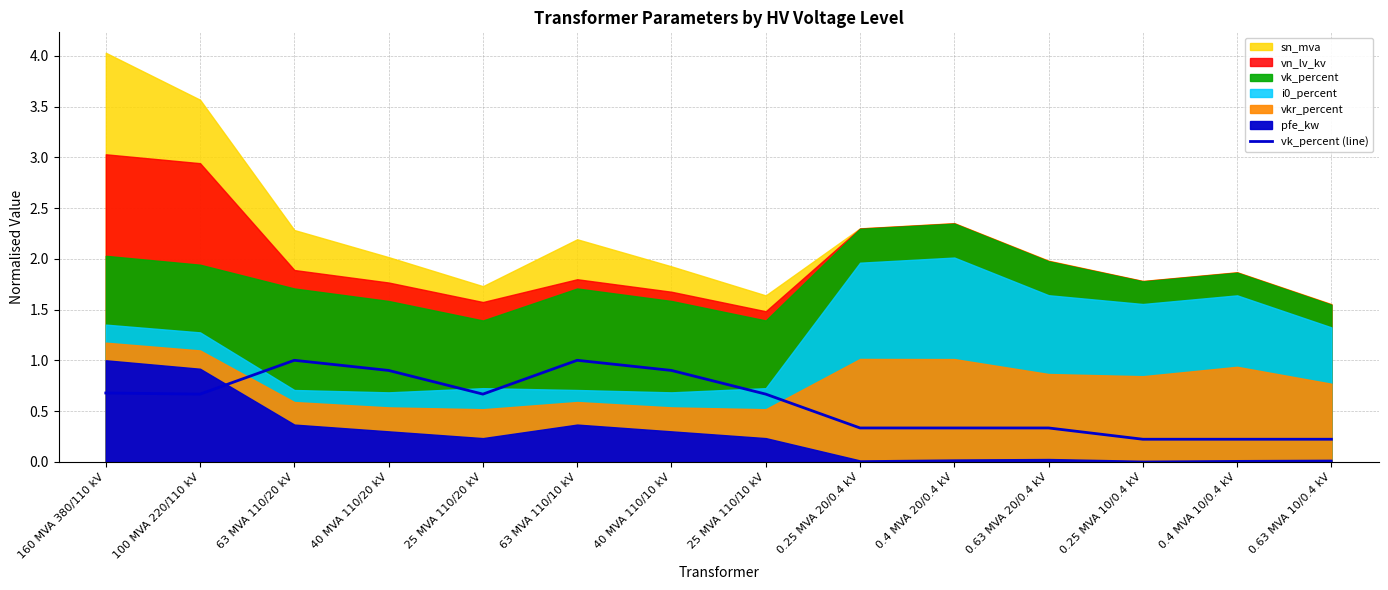

What position from the left is 160 MVA 380/110 kV?

1